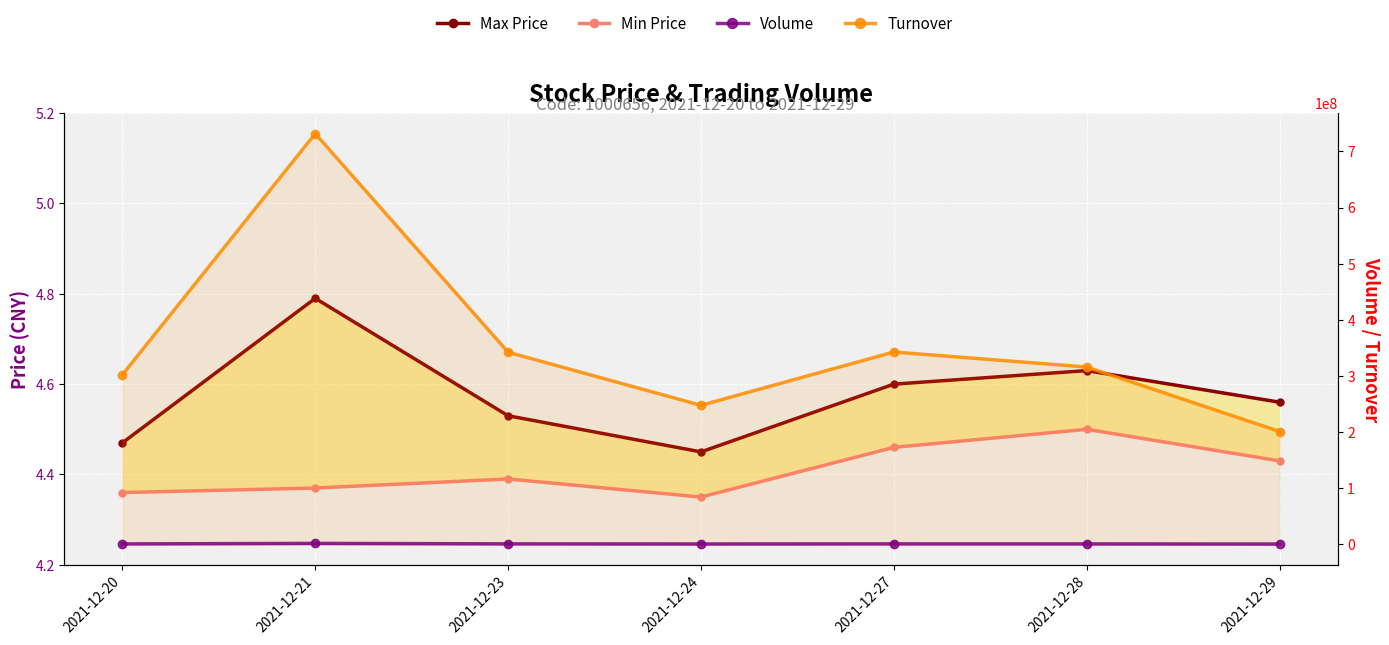

What is the total value across all series at 2021-12-27?

343396737.3